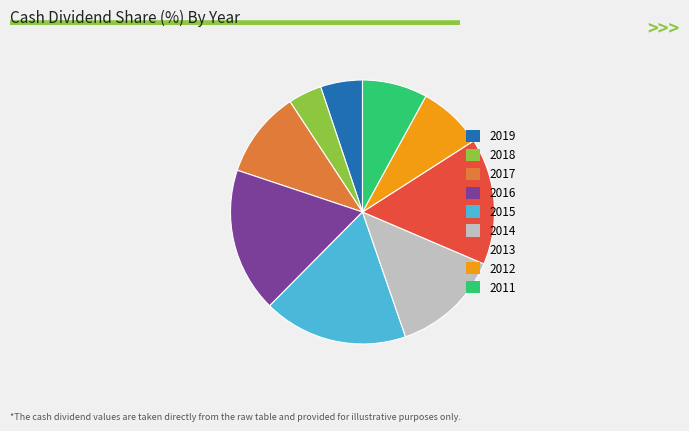

The 2015 slice represents 9% of the pie. True or false?

False